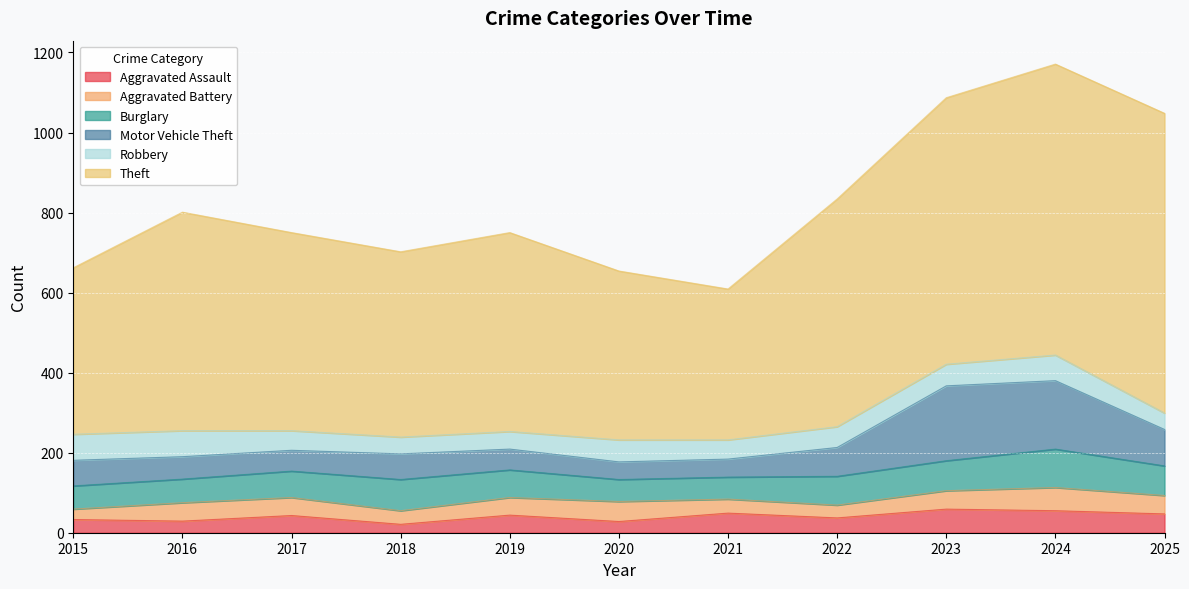

What is the minimum value for Burglary?

55